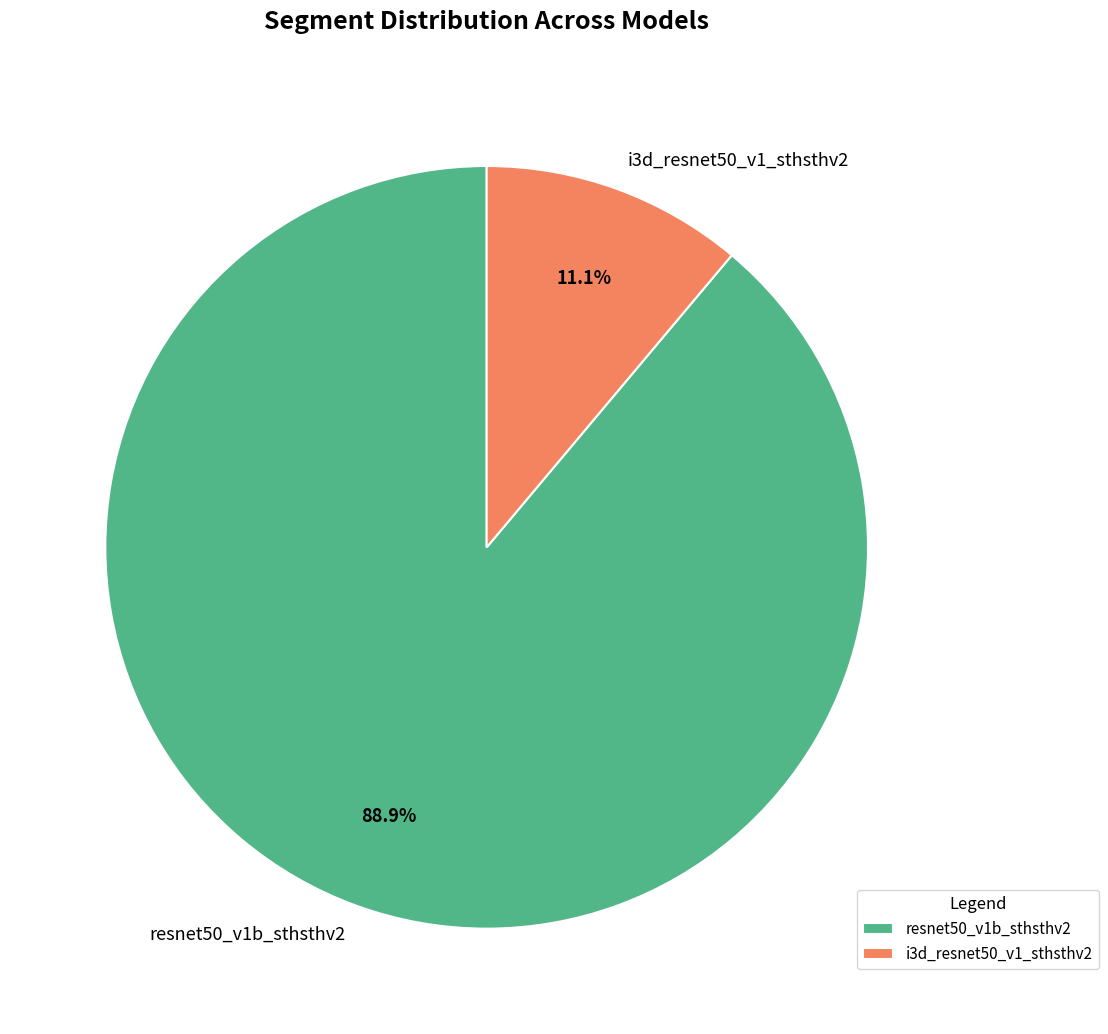

Which slice is the smallest?

i3d_resnet50_v1_sthsthv2